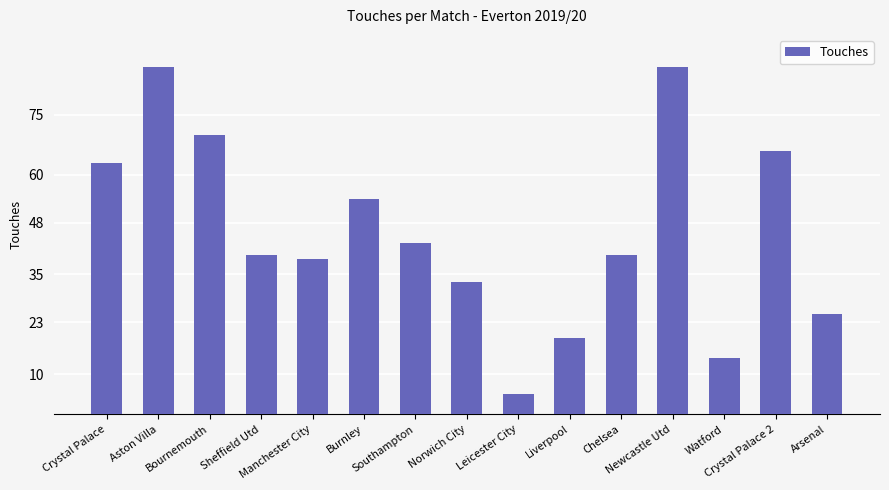

What value does the data have at Sheffield Utd, to the nearest 10?

40